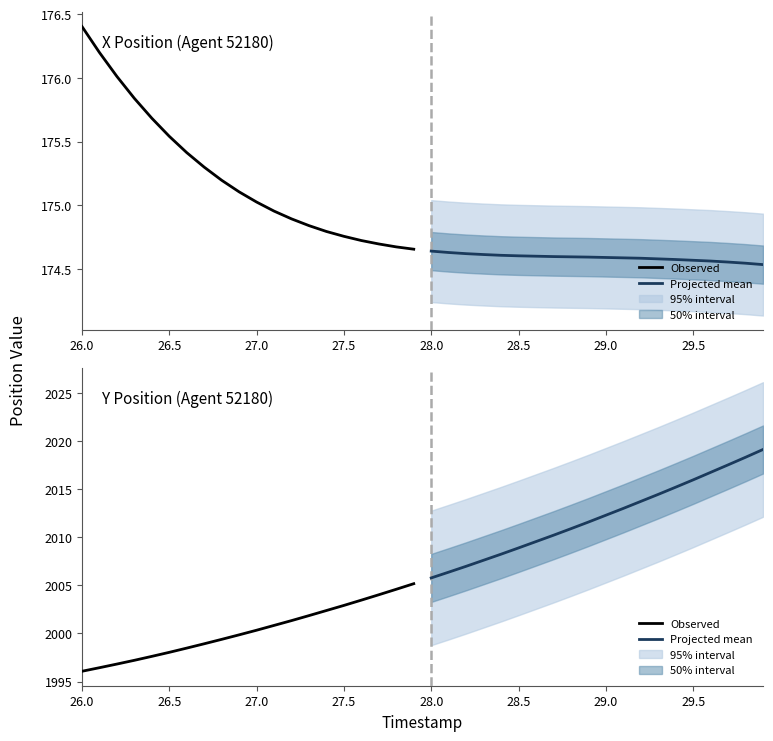

True or false: Observed has more than 2 points higher than both neighbors.

False